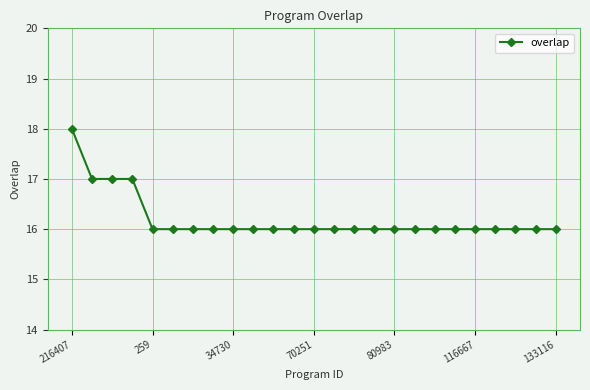

What is the minimum value shown in the chart?

16